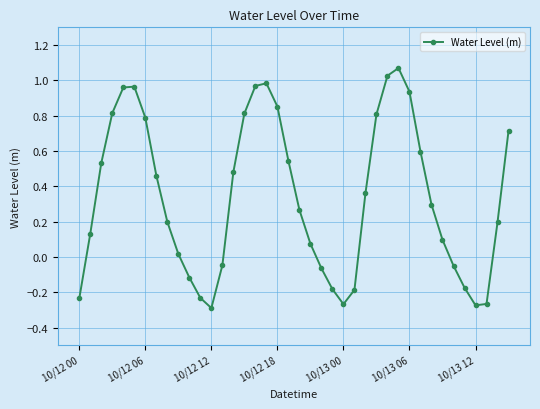

How many interior local valleys (lower than both neighbors) does the data have?

3